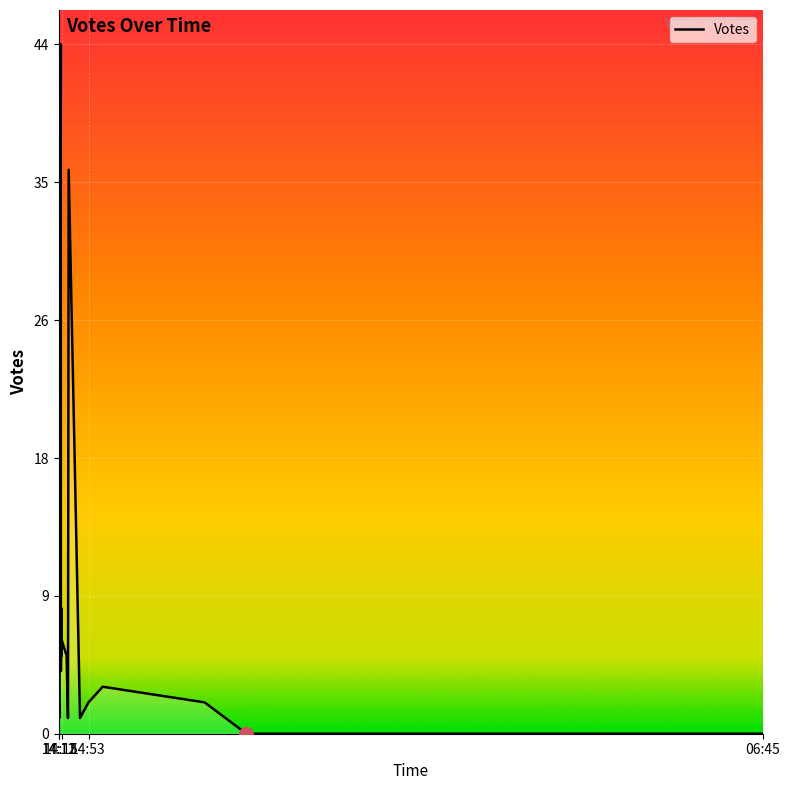

What is the difference between the maximum and minimum values?

44